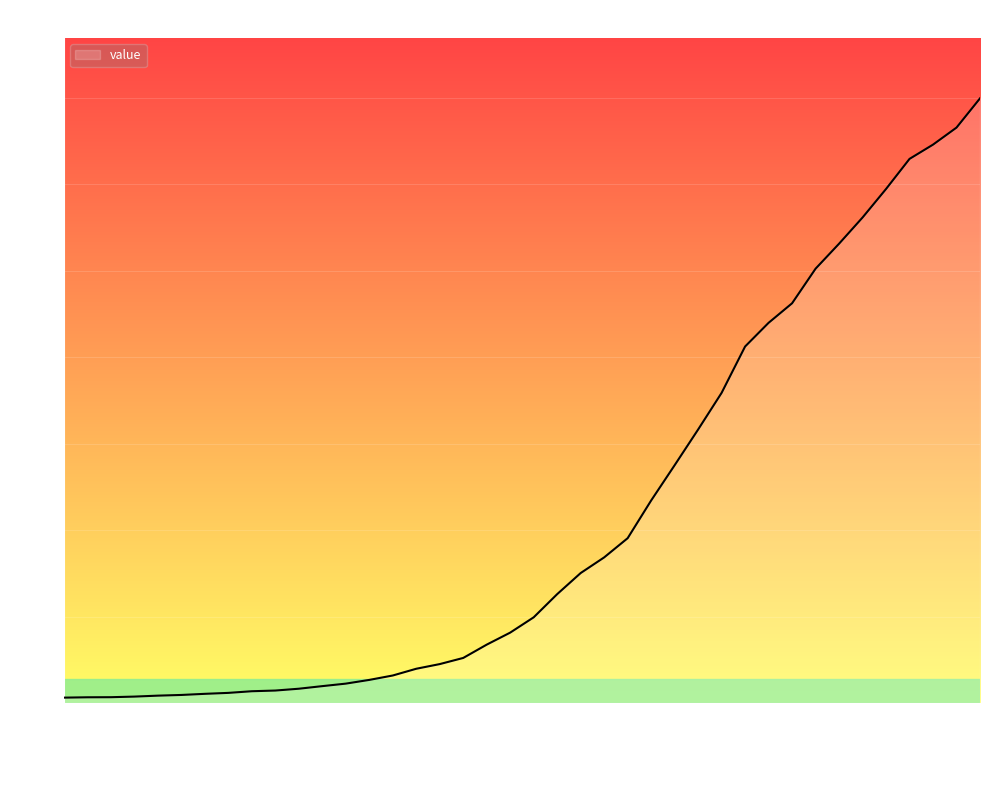

What is the average value?

2142